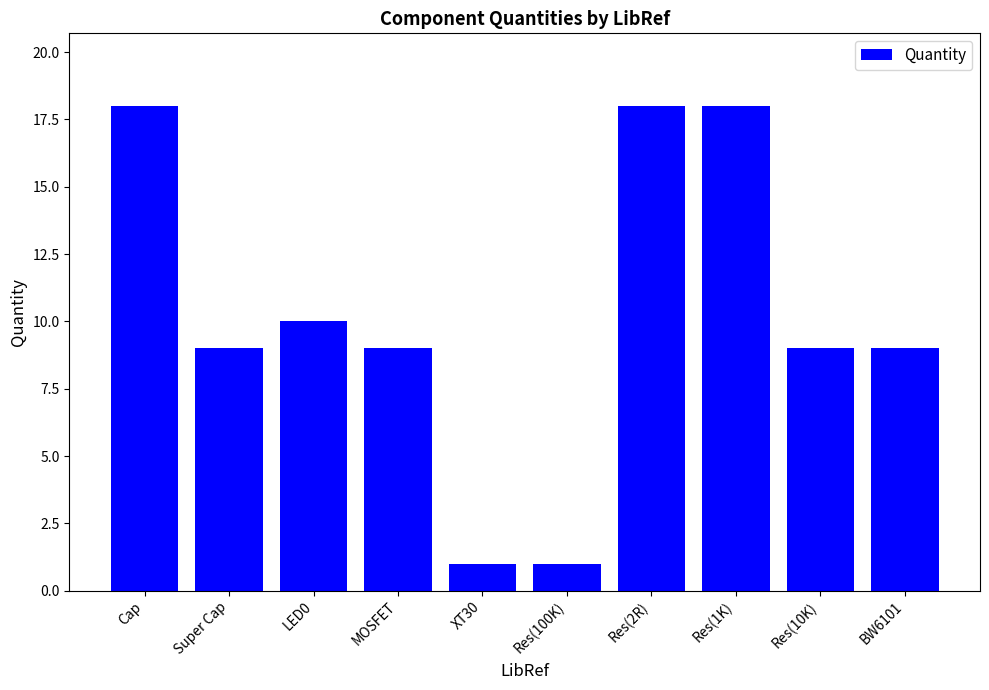

Is it true that the value at Res(10K) is 9?

True